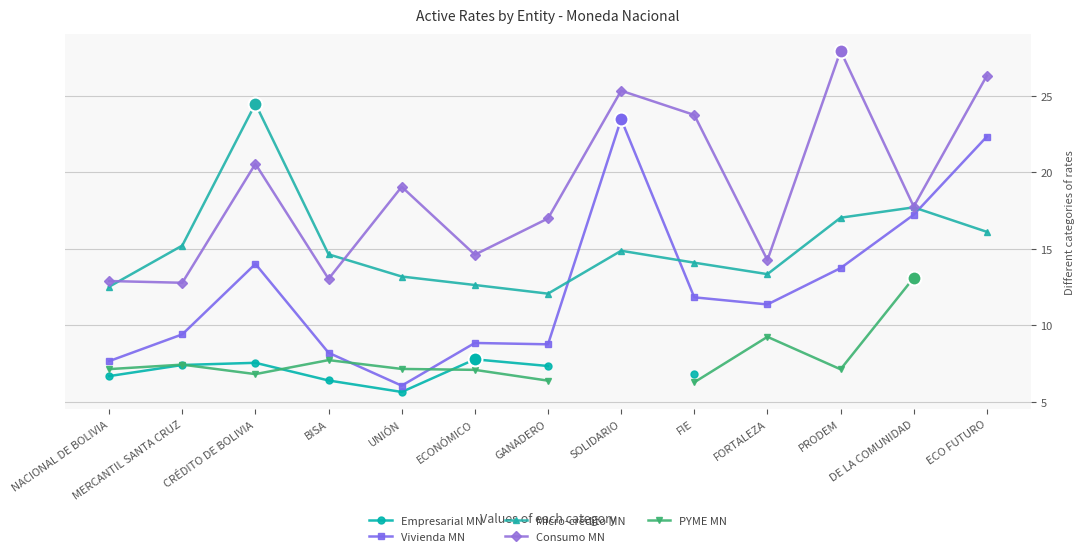

At which category does the chart reach its peak across all series?

PRODEM